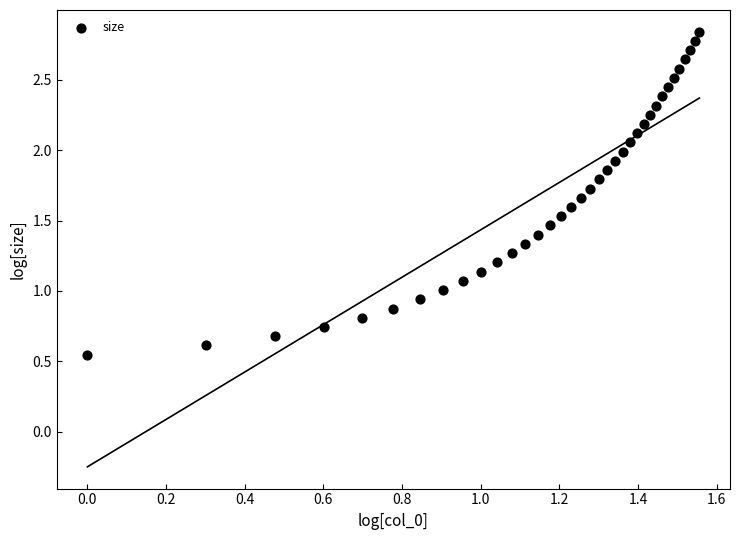

What is the range of X values (max minus min)?

1.6